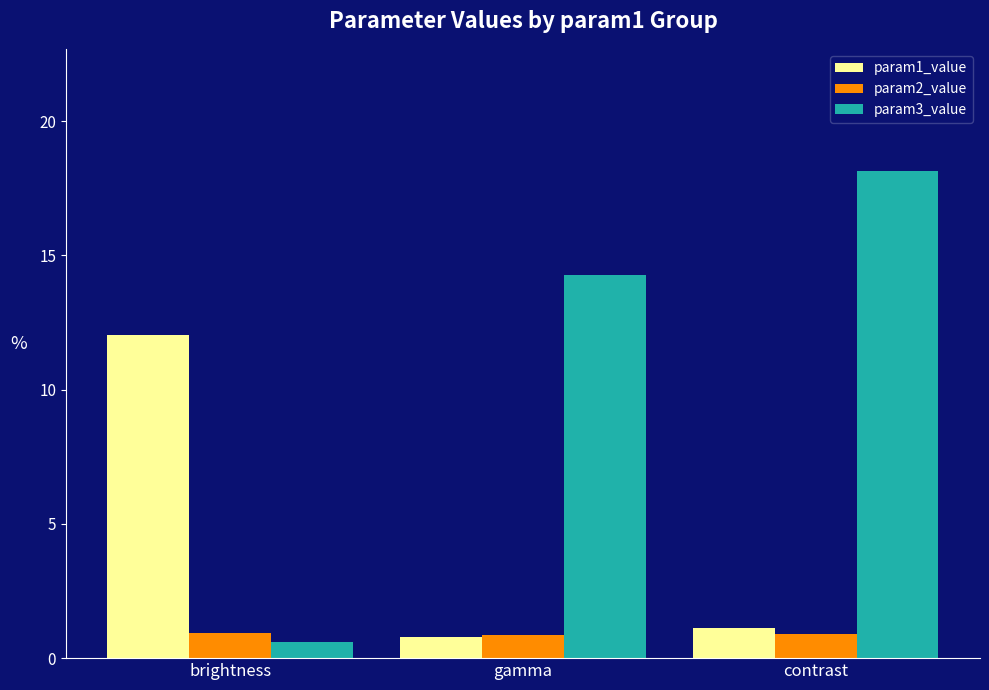

Where is param3_value nearest to the value 9?

gamma